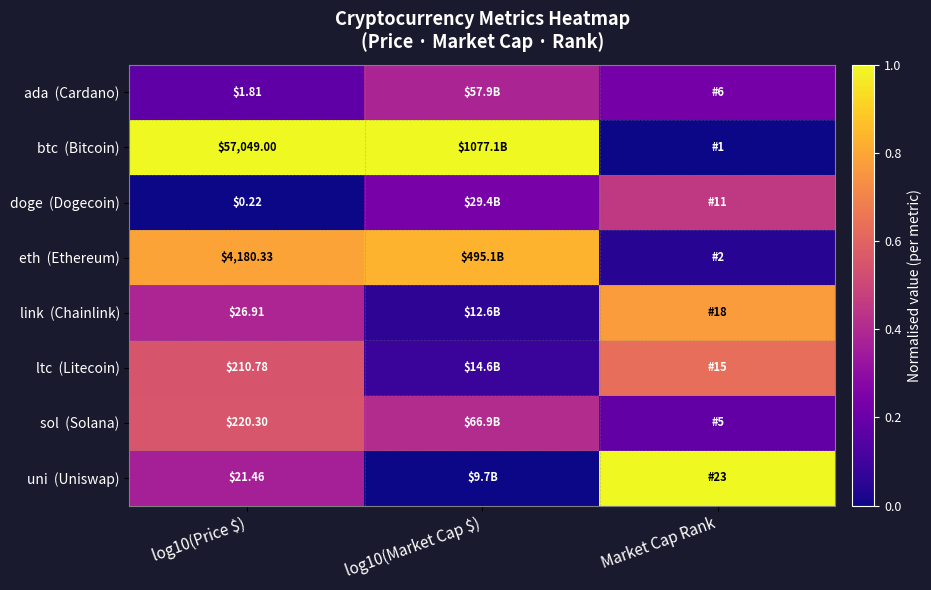

Is the value of doge (Dogecoin) at log10(Market Cap $) greater than the value of ltc (Litecoin) at log10(Price $)?

No